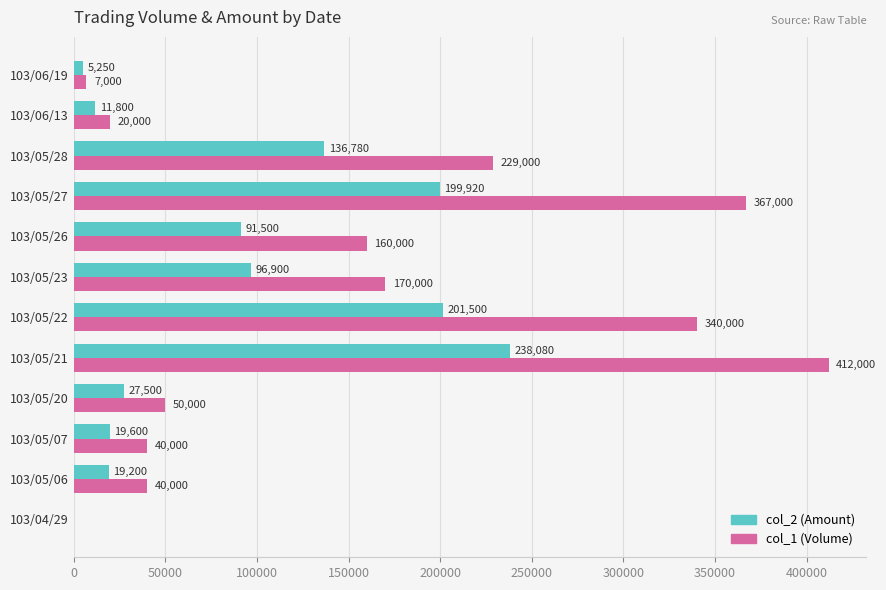

The col_1 (Volume) series shows 130370 at 103/04/29. True or false?

False